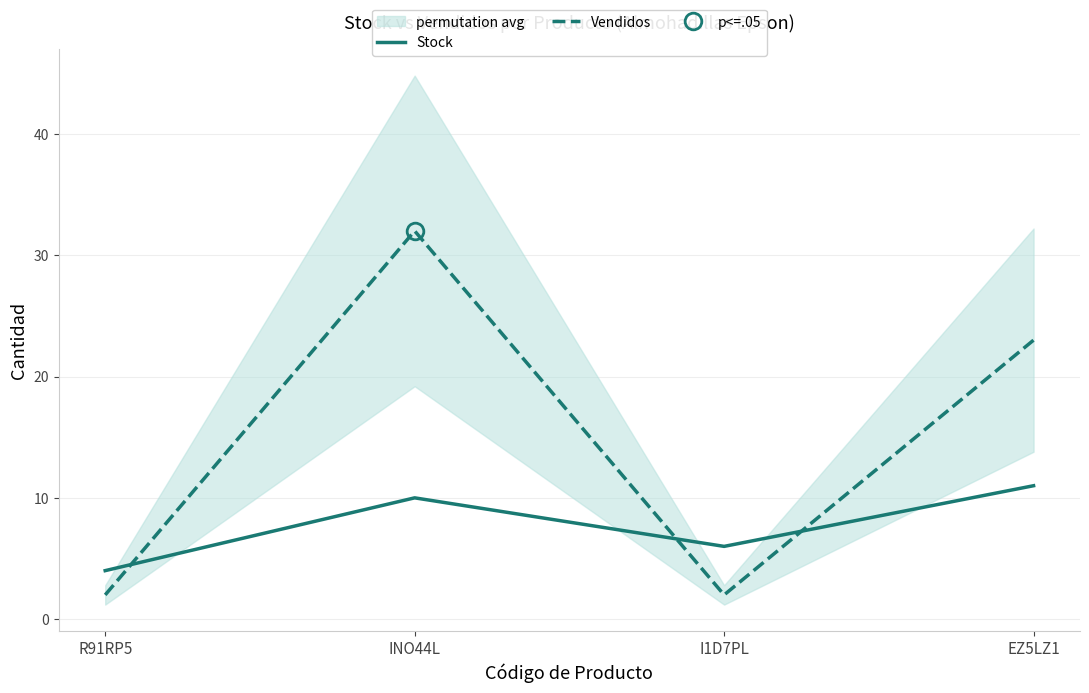

Between which two adjacent categories do Vendidos and Stock first intersect?

R91RP5 and INO44L